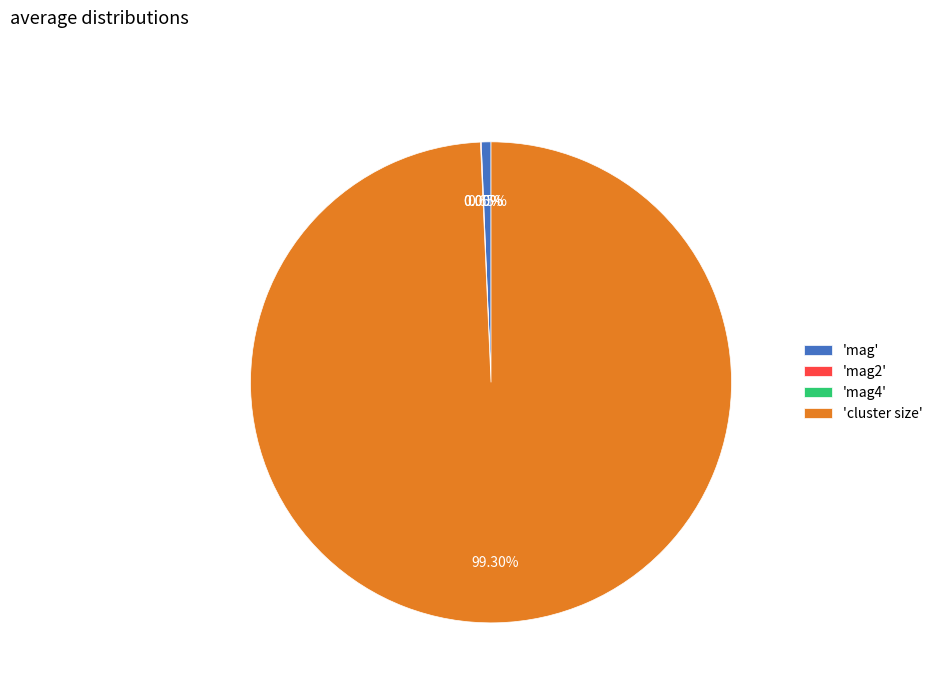

Which category accounts for the majority?

'cluster size'